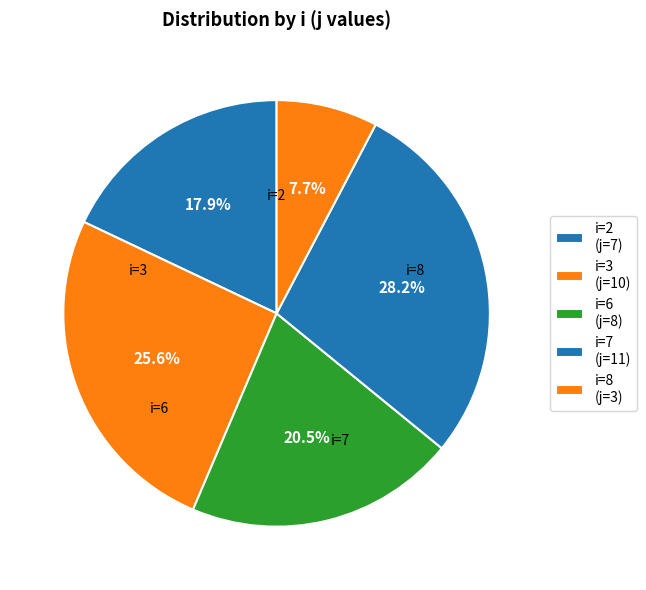

To the nearest percent, what is the difference between the largest and smallest slice percentages?

21%